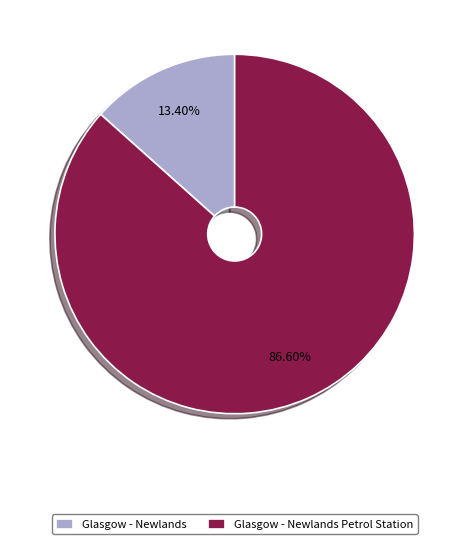

What percentage is the Glasgow - Newlands Petrol Station slice, to the nearest percent?

87%